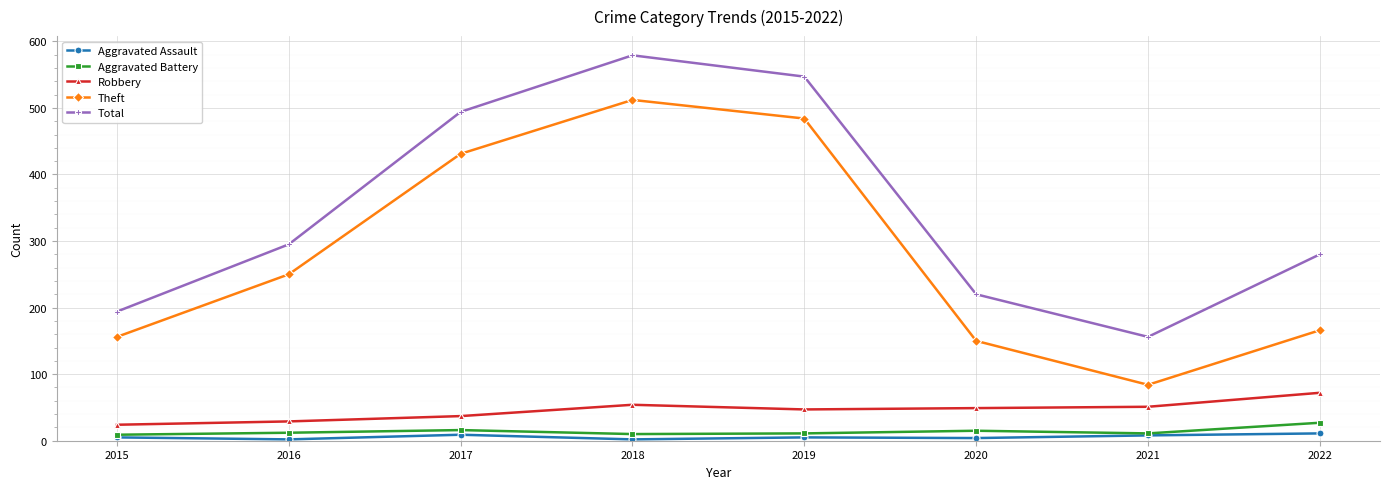

The Theft series shows 201 at 2020. True or false?

False